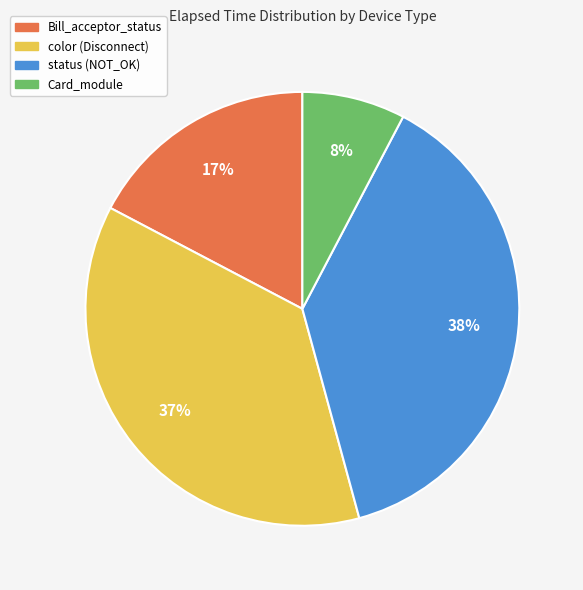

To the nearest percent, what is the average slice percentage?

25%